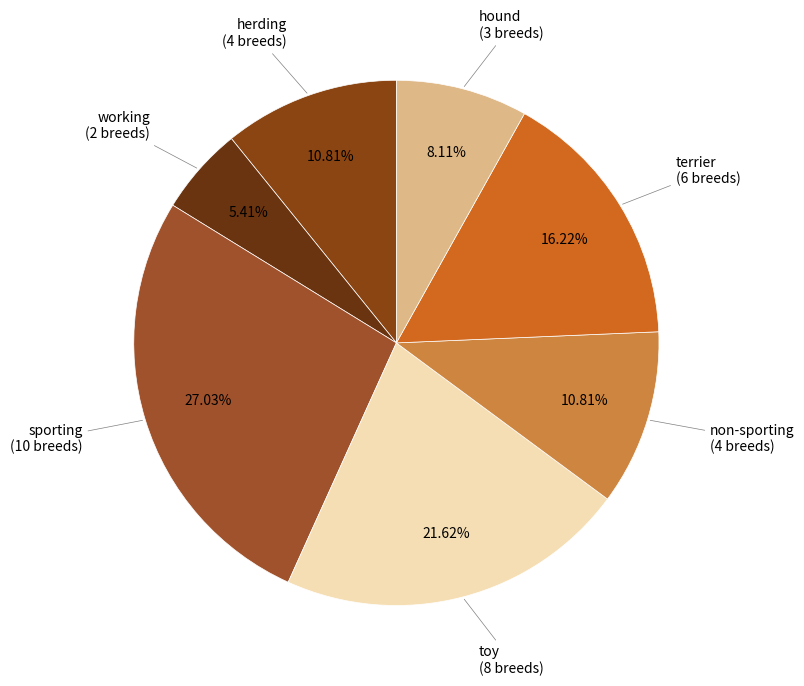

Count the number of slices in the pie.

7